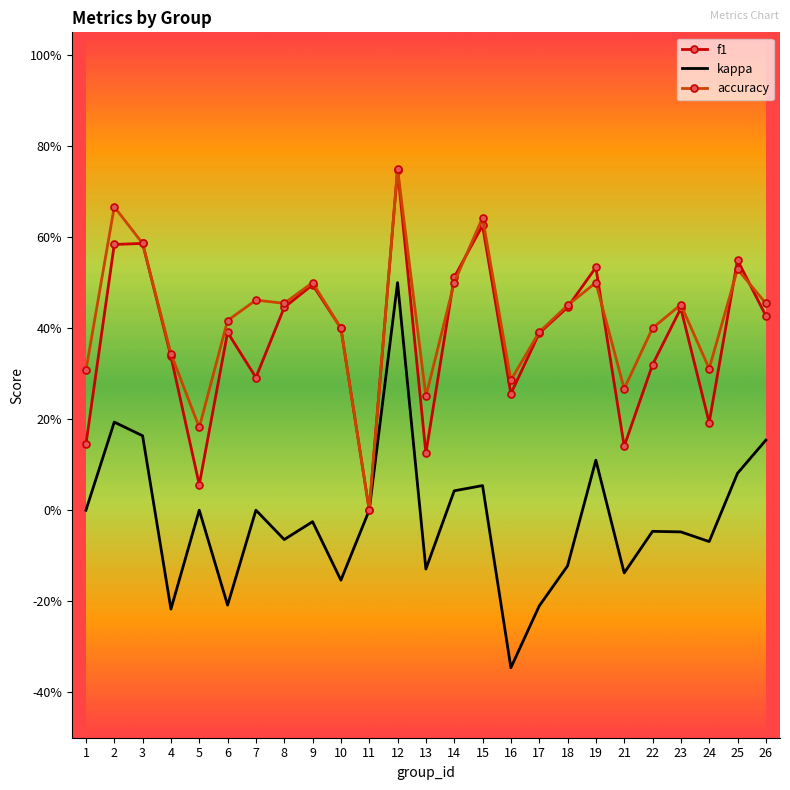

What are all the series names shown in the legend?

f1, kappa, accuracy